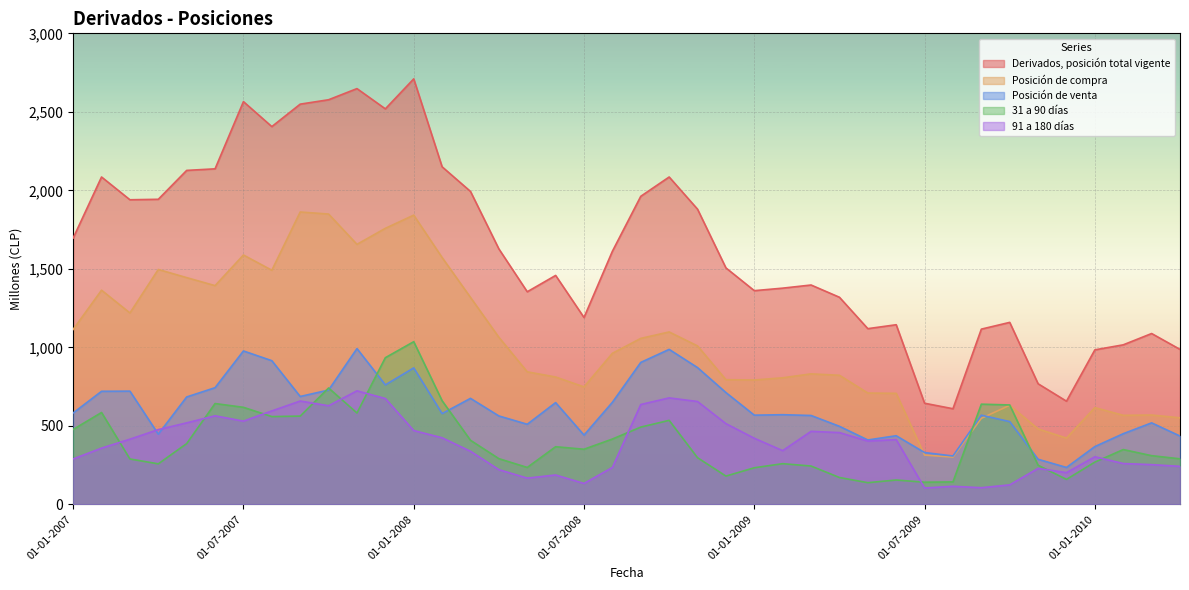

The 91 a 180 días series shows 203 at 01-02-2008. True or false?

False